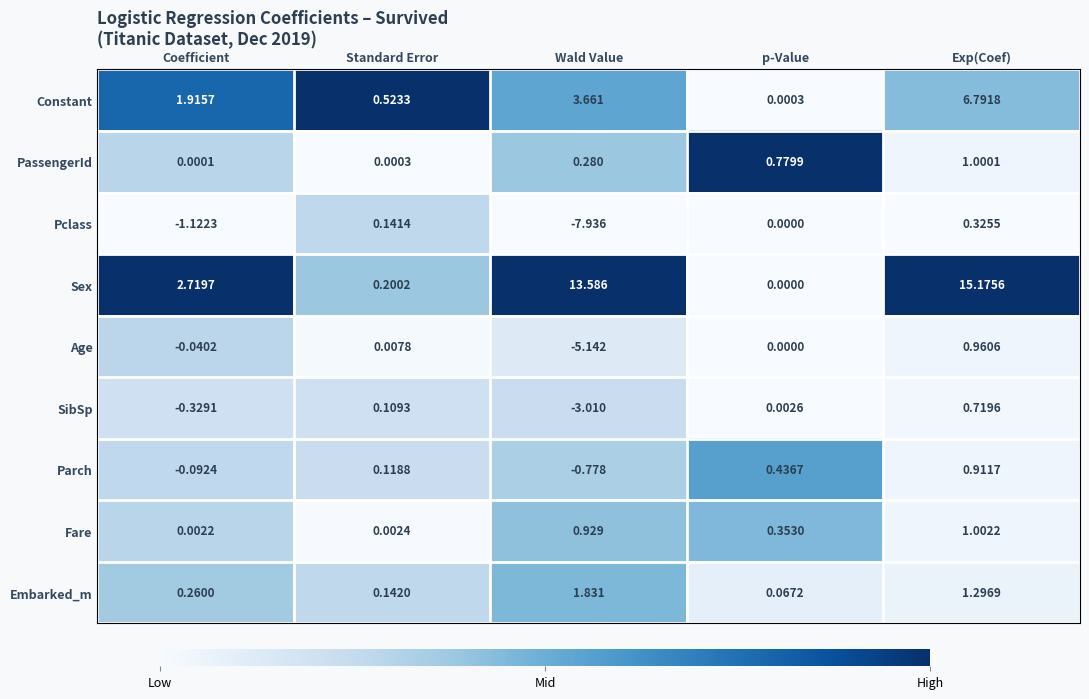

Which series changed the most between p-Value and Exp(Coef)?

Sex